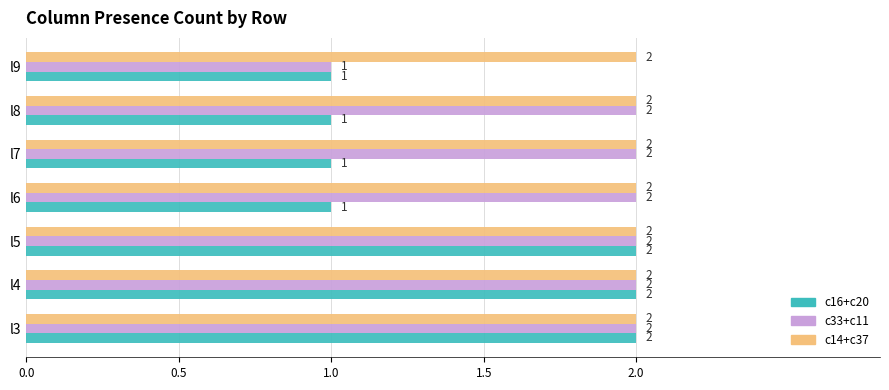

What is the greatest value displayed?

2